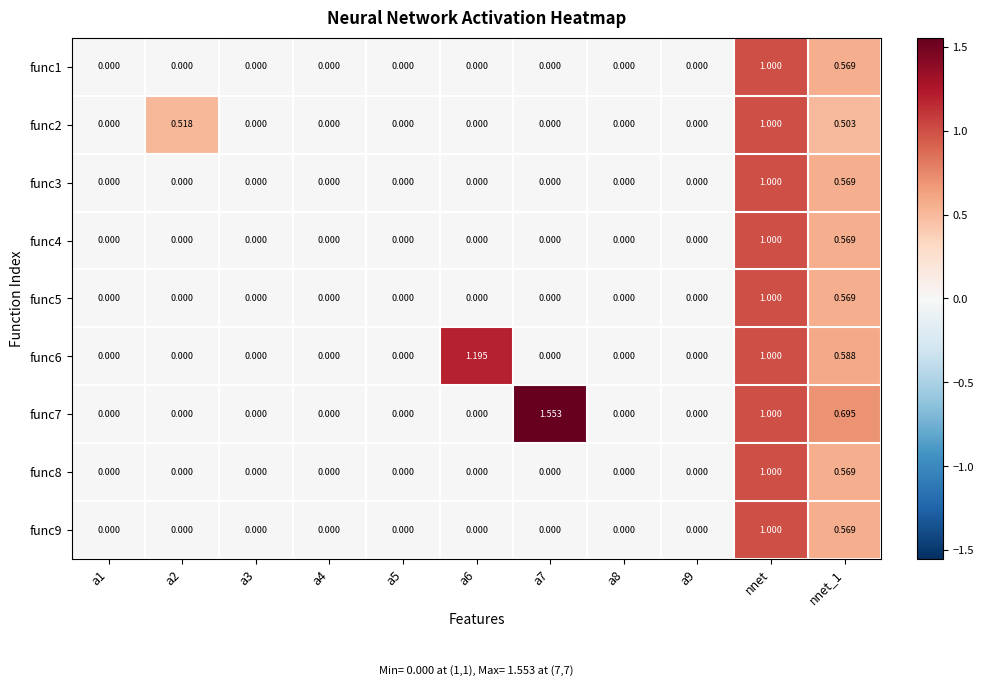

Which series has the largest total across all categories?

func7